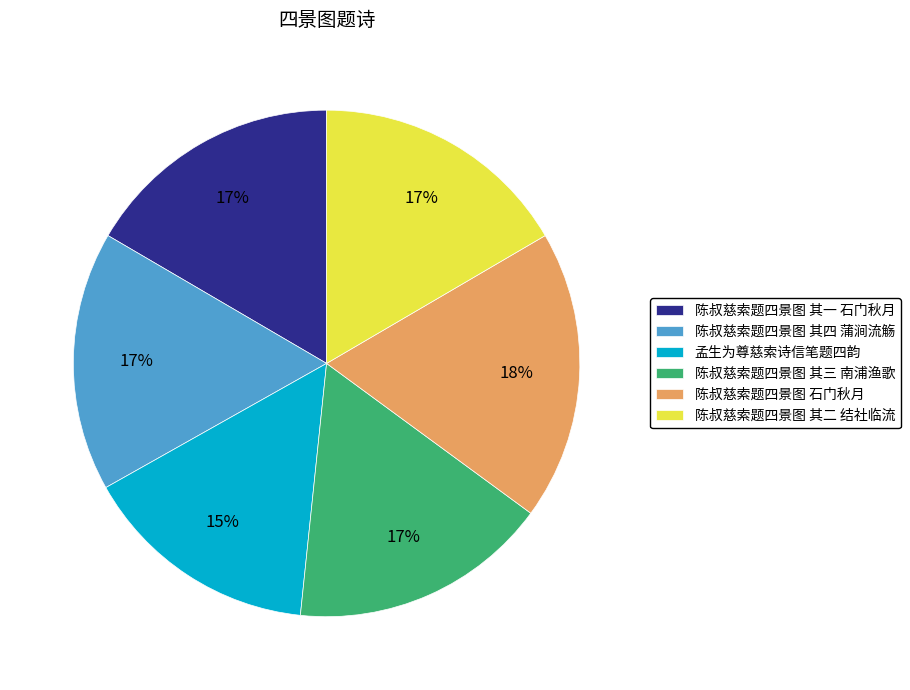

What is the largest slice in the pie chart?

陈叔慈索题四景图 石门秋月